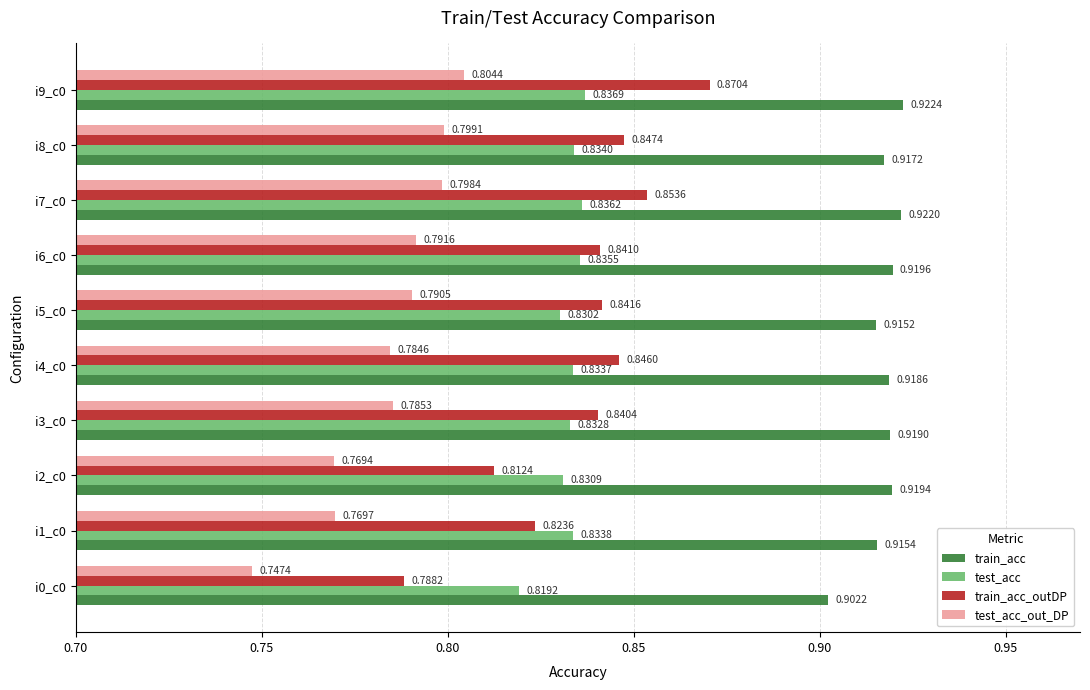

List the labels in order of test_acc value, largest first.

i9_c0, i7_c0, i6_c0, i8_c0, i1_c0, i4_c0, i3_c0, i2_c0, i5_c0, i0_c0